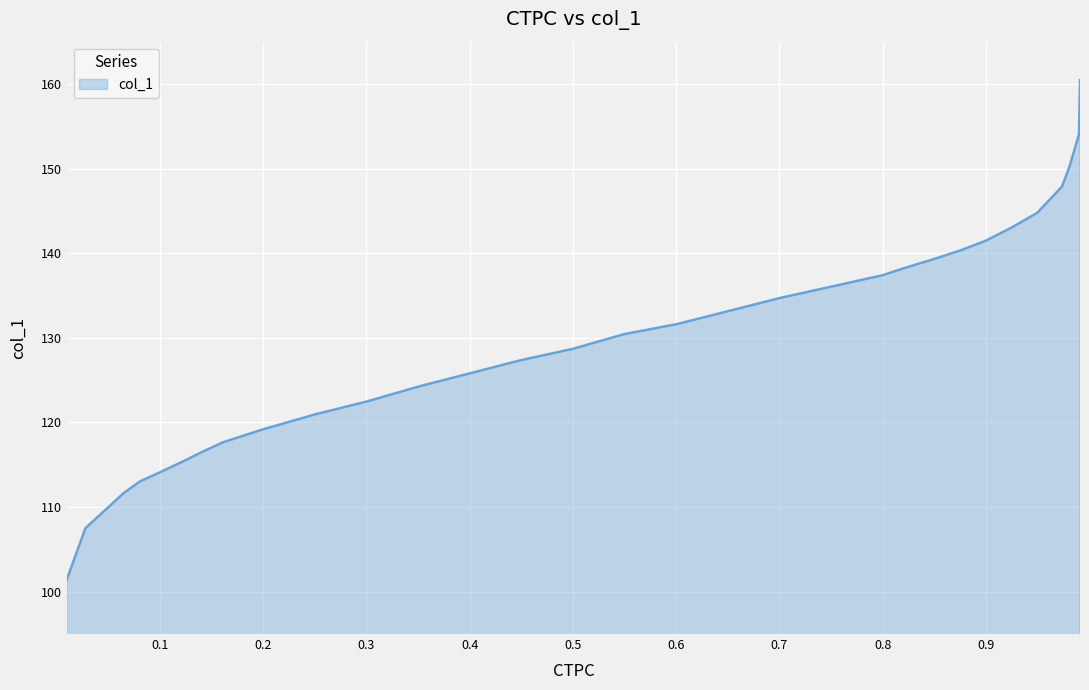

What is the difference between the maximum and minimum values?

59.0